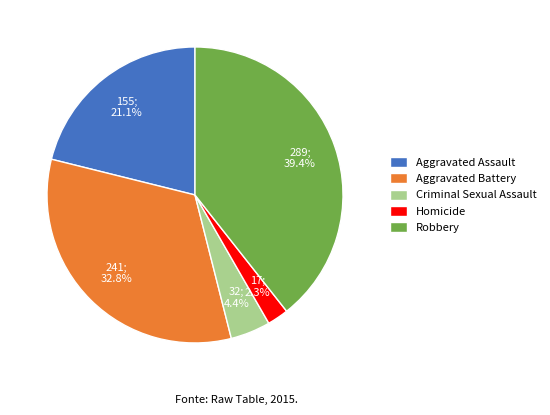

Combined, do Homicide and Robbery account for over 50%?

No